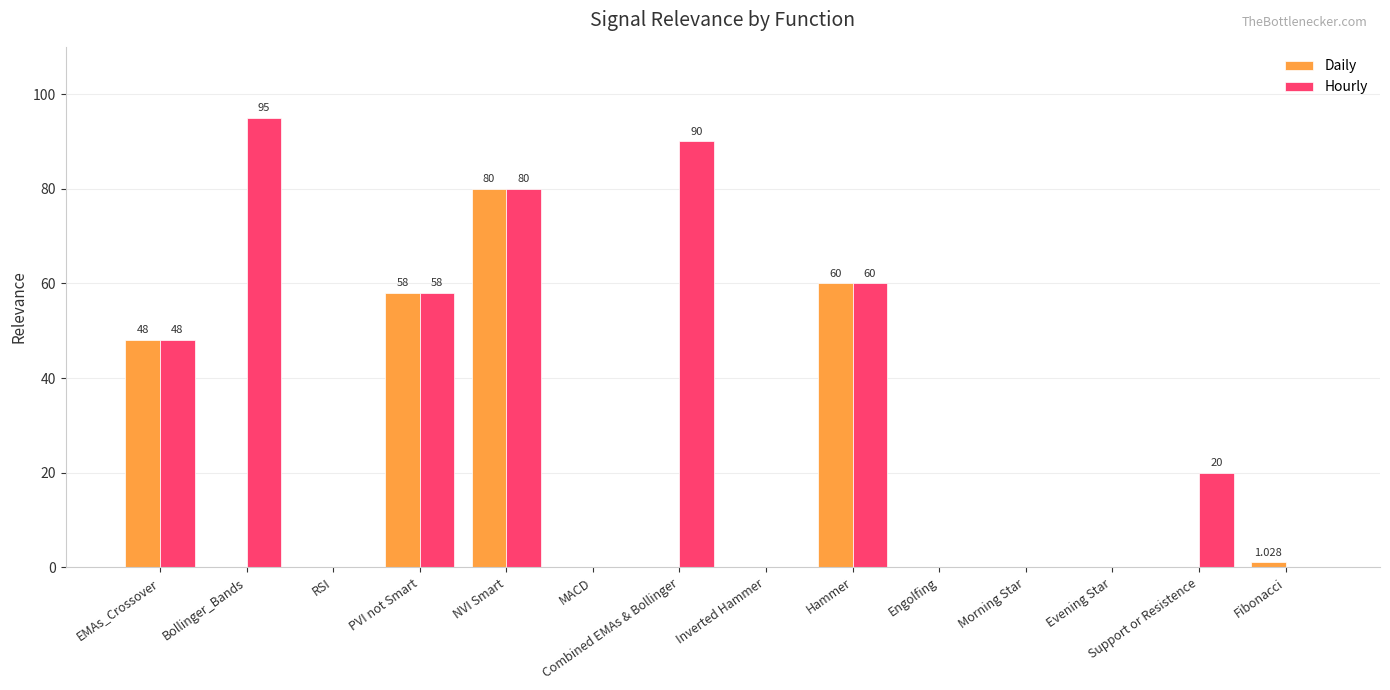

Between Combined EMAs & Bollinger and Morning Star, which series saw the biggest shift?

Hourly